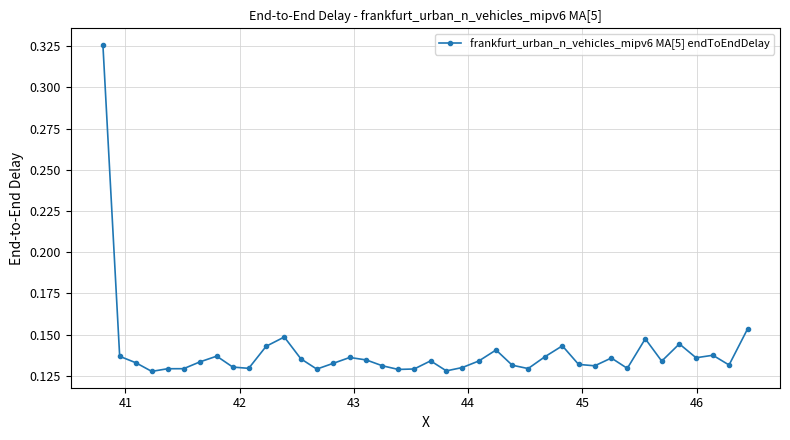

True or false: there are more than 1 points higher than both neighbors.

True